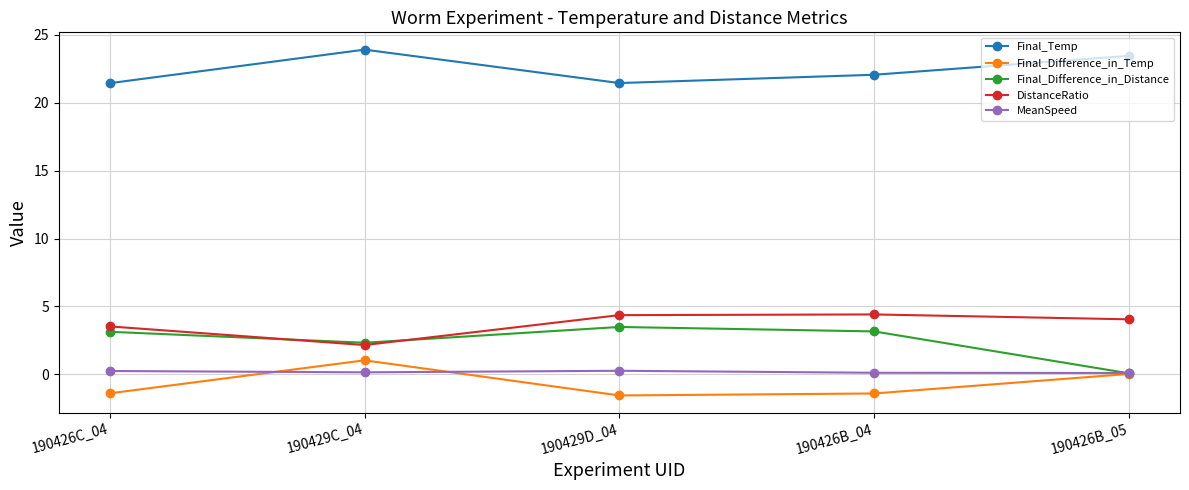

At 190426B_04, list the series in order from largest to smallest.

Final_Temp, DistanceRatio, Final_Difference_in_Distance, MeanSpeed, Final_Difference_in_Temp